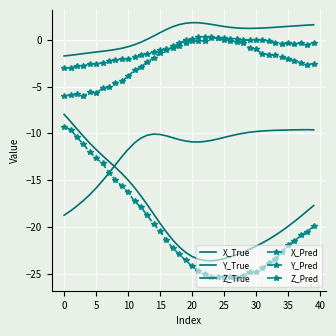

Which series has the largest range (max minus min)?

X_Pred